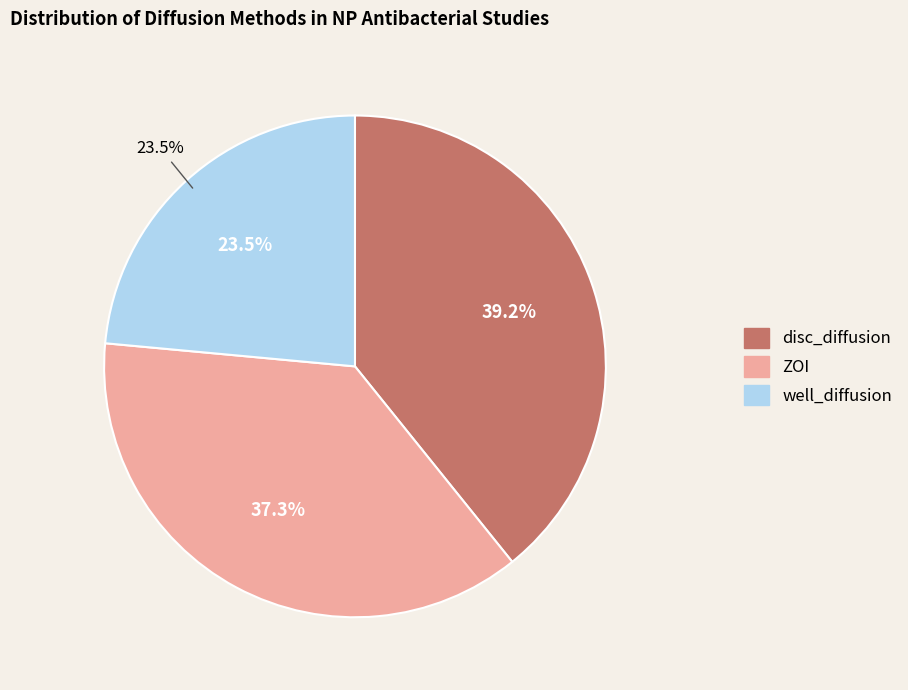

How many segments does this pie chart have?

3